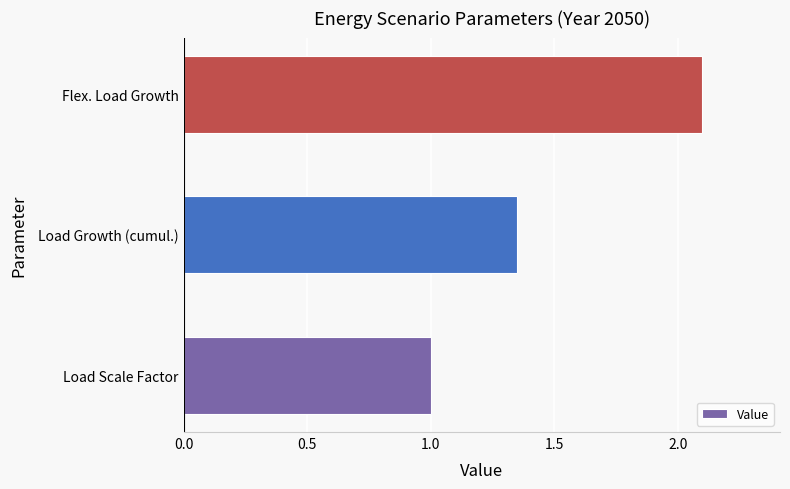

Between Flex. Load Growth and Load Scale Factor, which is larger?

Flex. Load Growth